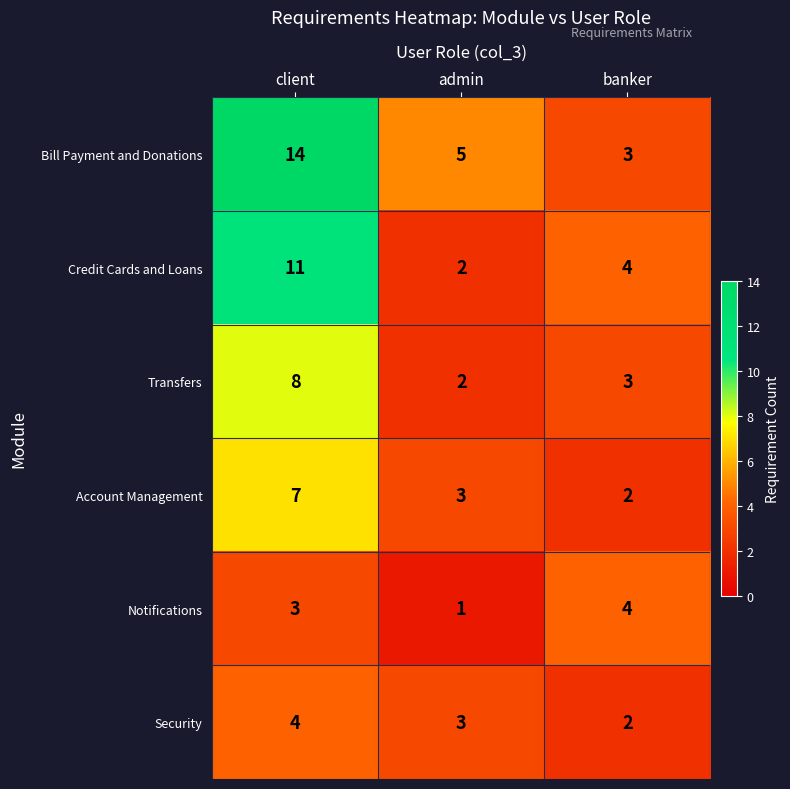

What is the total value across all series at banker?

18